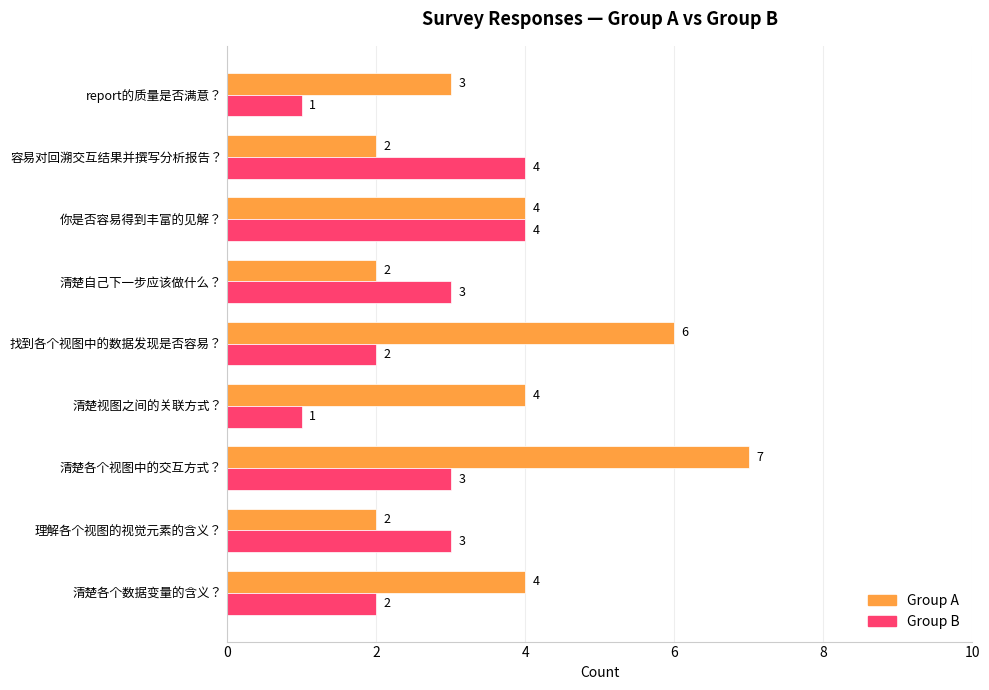

The Group B series shows 2 at 清楚各个数据变量的含义？. True or false?

True